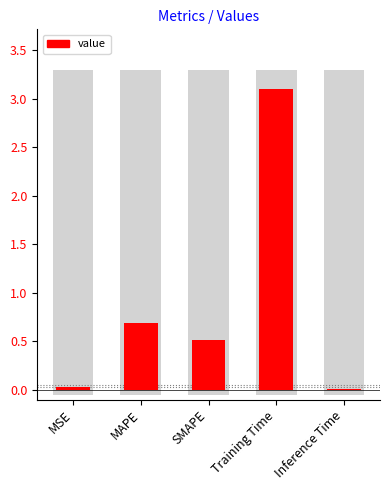

List the labels in order of value, smallest first.

Inference Time, MSE, SMAPE, MAPE, Training Time